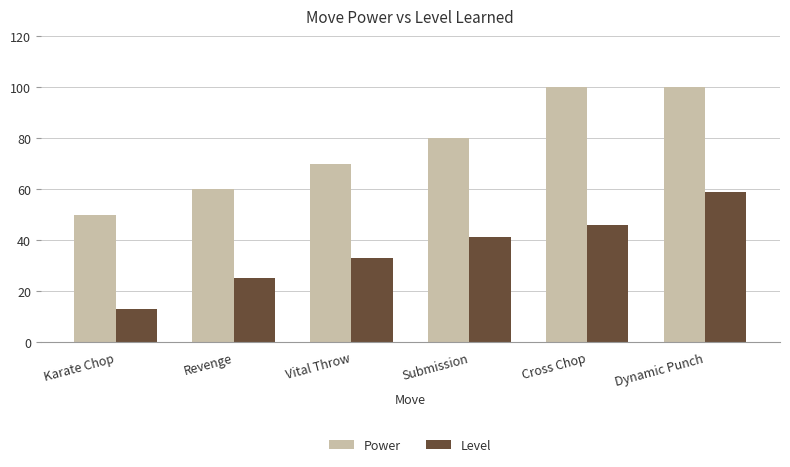

How many values in the Power series are below 80?

3